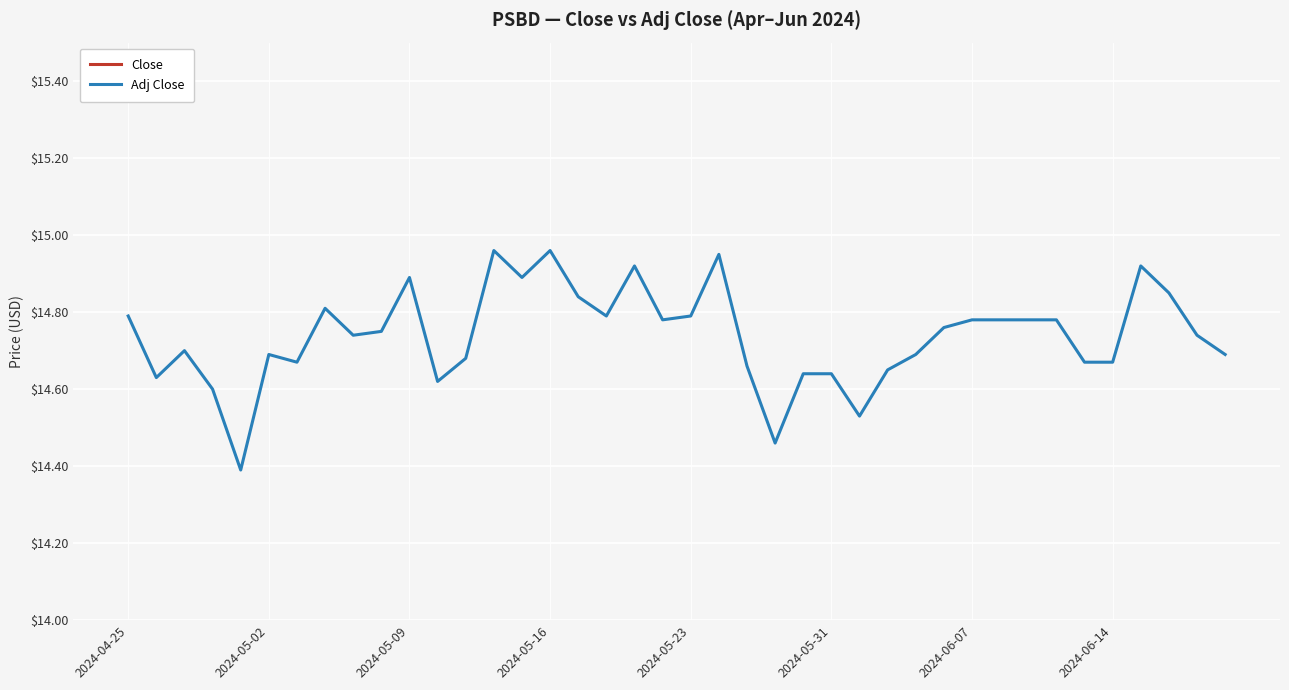

Is it true that Adj Close equals 14.7 at 2024-05-02?

True